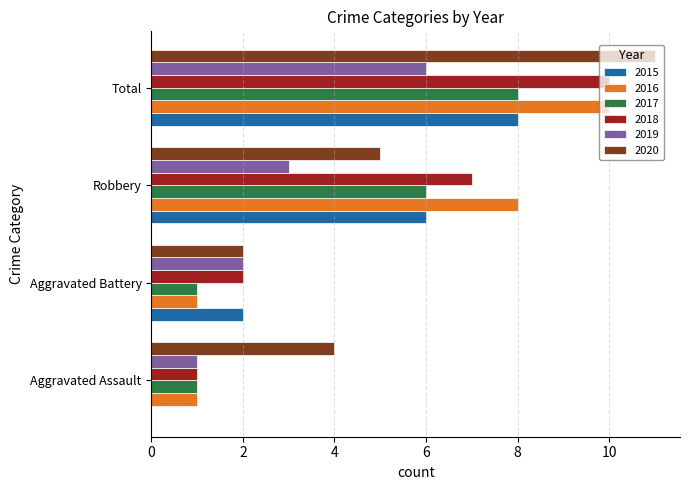

What is the approximate value of 2019 at Total?

6